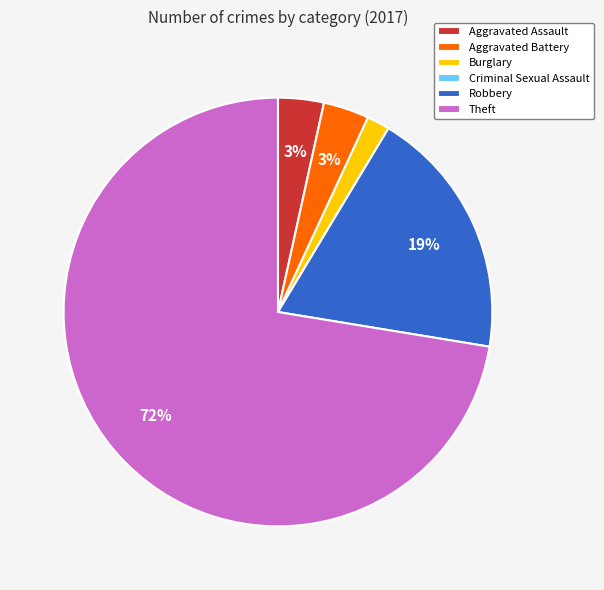

Does Burglary account for over 50% of the chart?

No